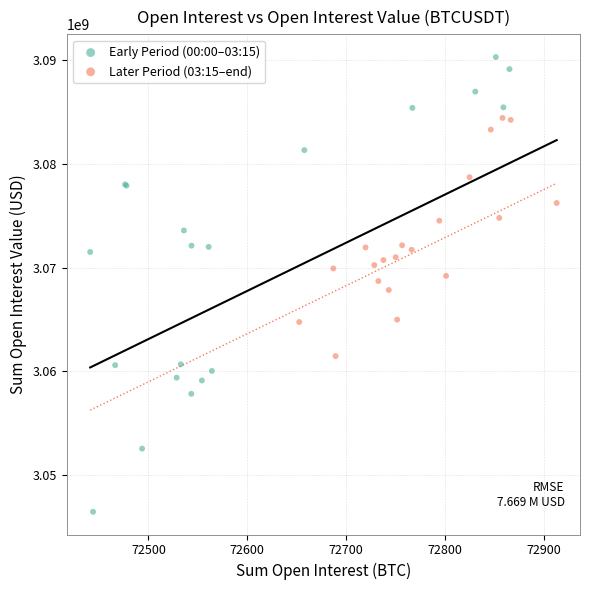

Which series reaches the minimum Y coordinate?

Early Period (00:00–03:15)